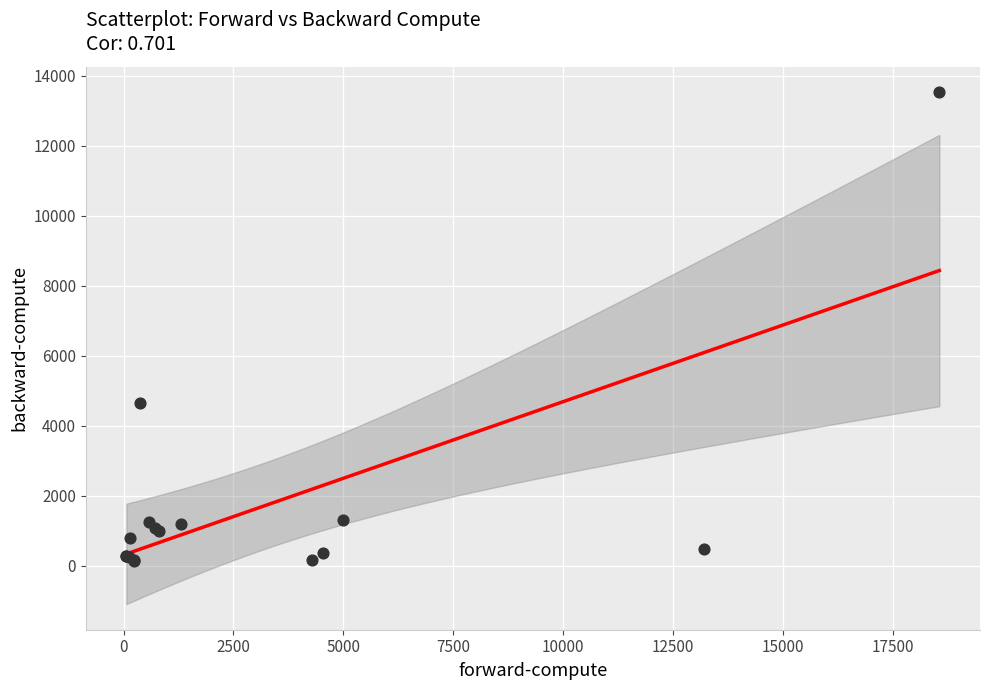

What Y value in the scatter plot is closest to 6833?

4653.1